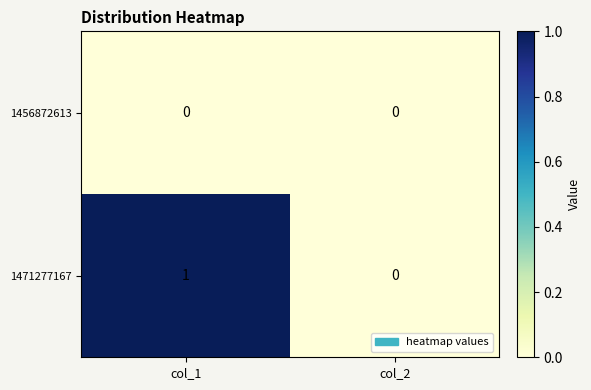

How many data points does each series have?

2